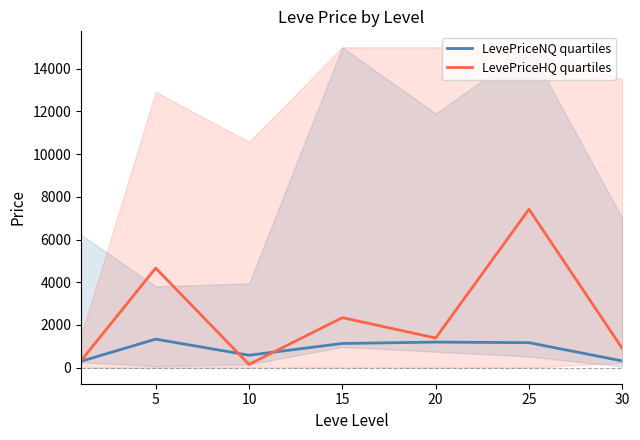

Reading left to right, what are all the values shown in this chart?

LevePriceNQ quartiles: 300.0	1338.0	584.0	1134.0	1199.0	1171.7	316.0
LevePriceHQ quartiles: 327.4	4665.0	155.0	2343.9	1390.0	7418.5	900.0